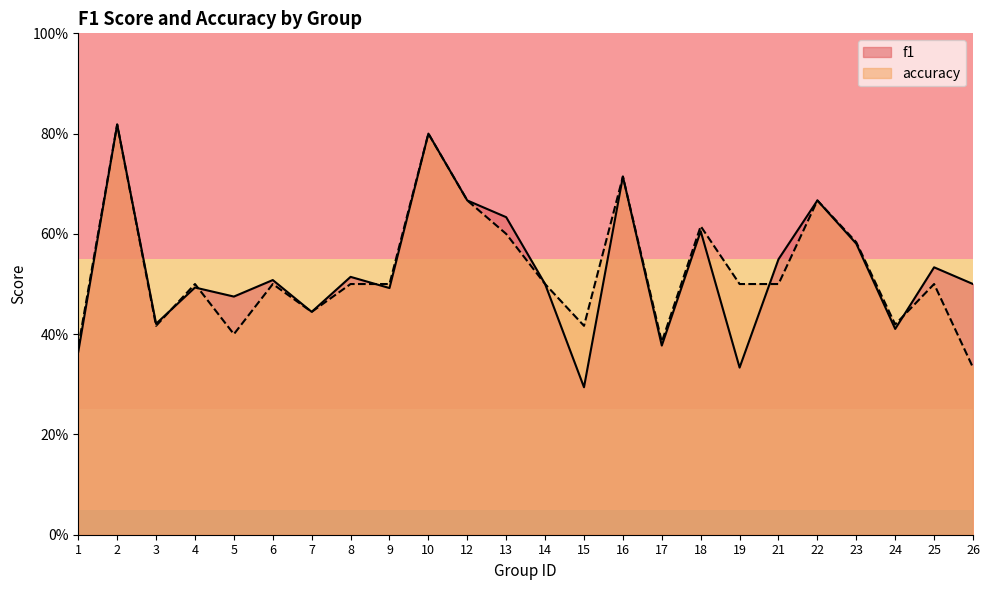

Count the number of data series in this chart.

2